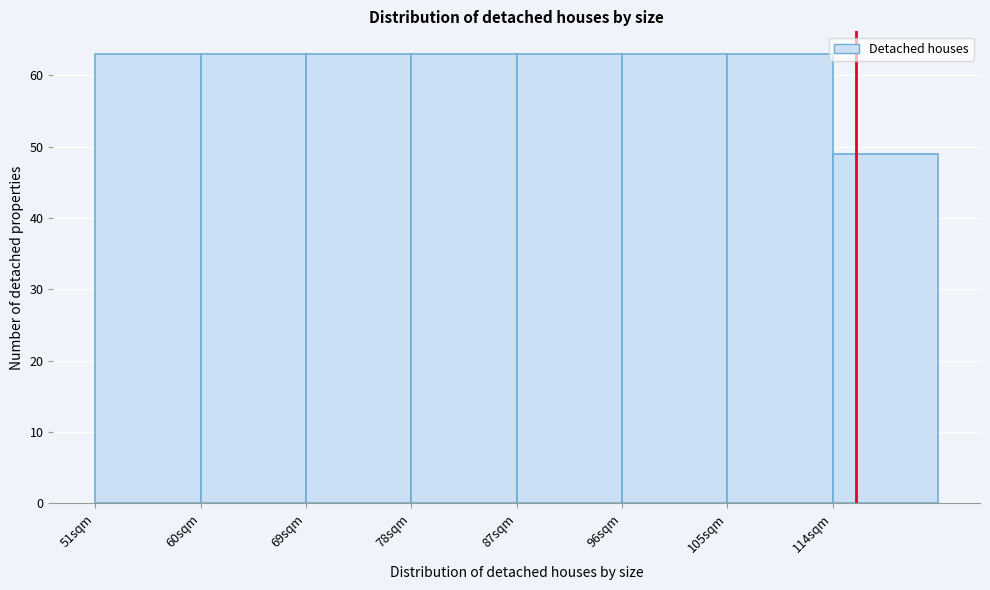

Reading left to right, transcribe this chart: for each bar, give the range it covers on the x-axis and its height. The values are not printed on the chart, so give them approximately, as read against the axis.

51 to 60: 63
60 to 69: 63
69 to 78: 63
78 to 87: 63
87 to 96: 63
96 to 105: 63
105 to 114: 63
114 to 123: 49